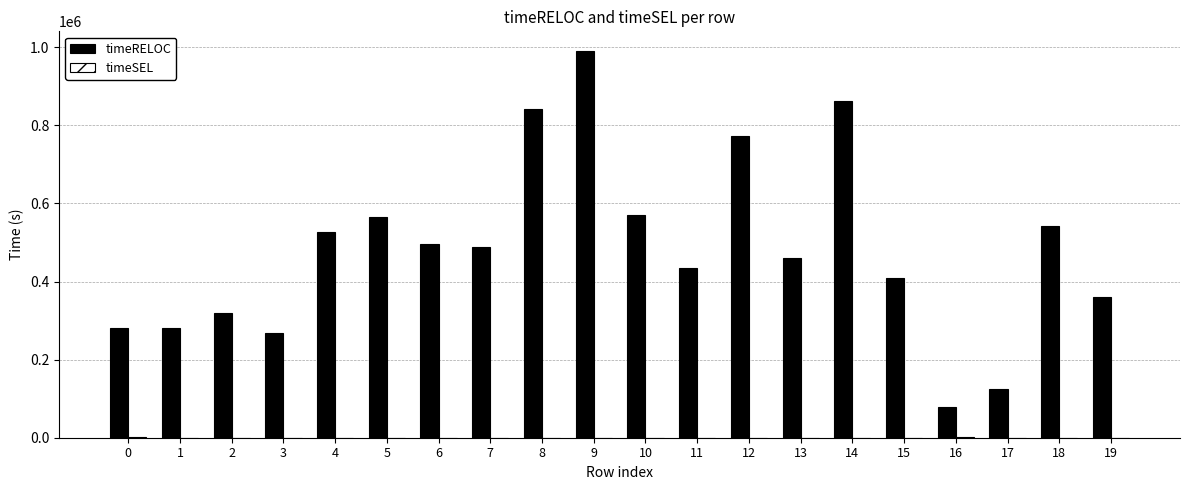

Between 2 and 17, which series saw the biggest shift?

timeRELOC